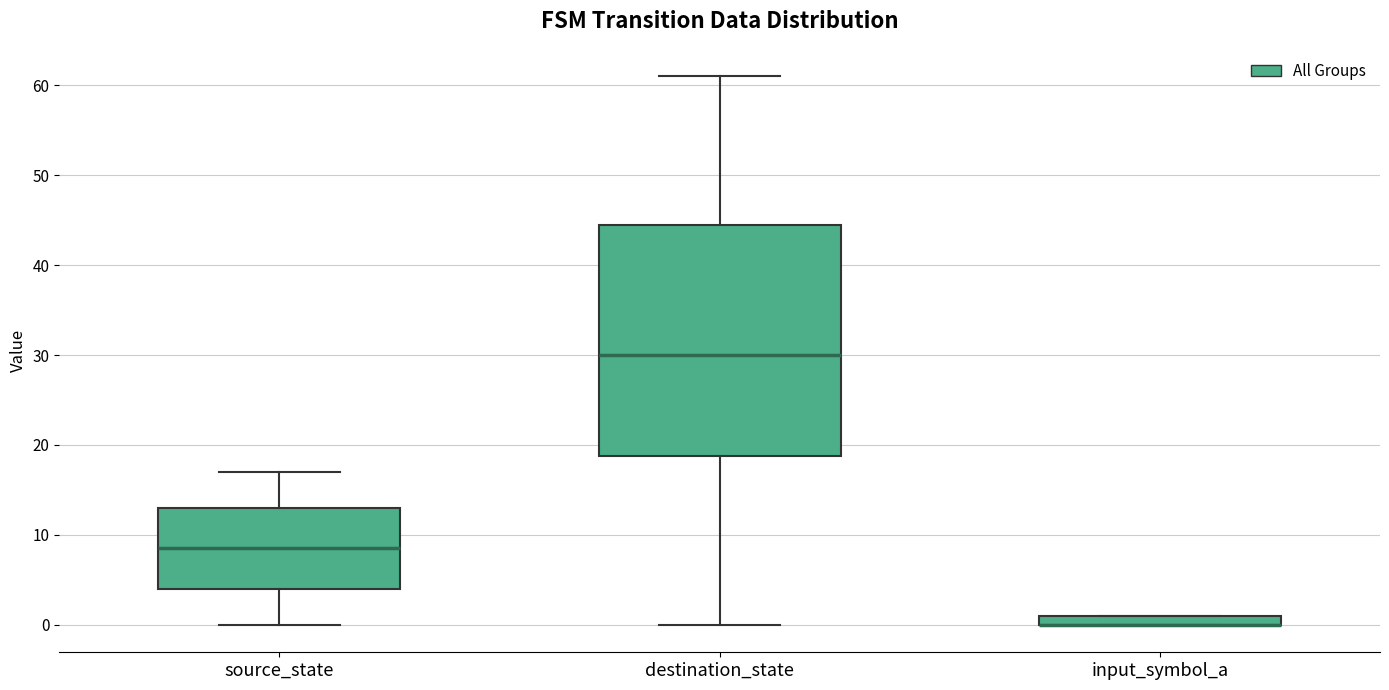

Where is the upper edge of the box for input_symbol_a on the y-axis? The values are not printed on the chart, so give them approximately, as read against the axis.

1